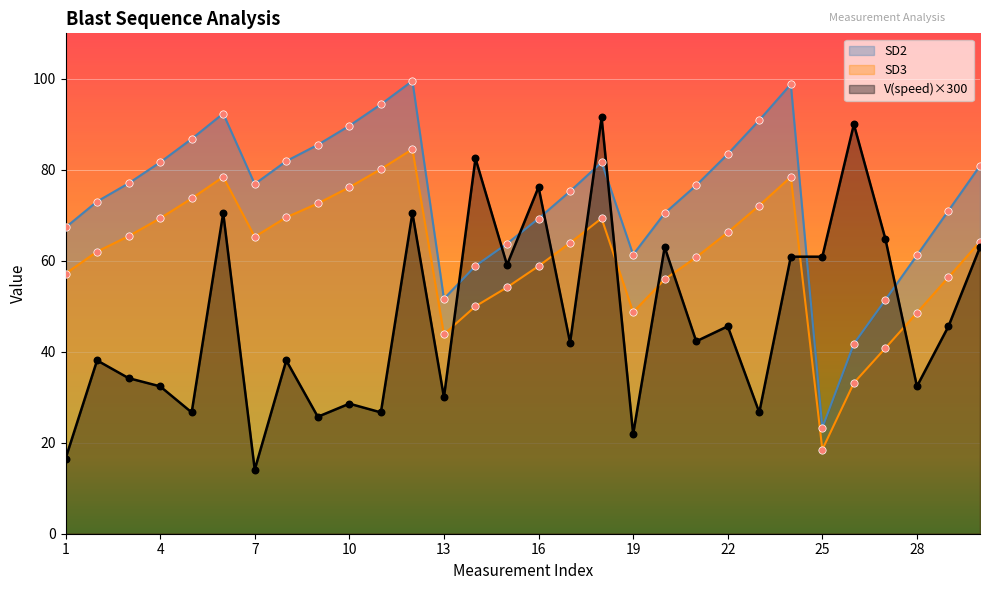

Is the value of SD2 at 2 greater than the value of V(speed) at 22?

Yes